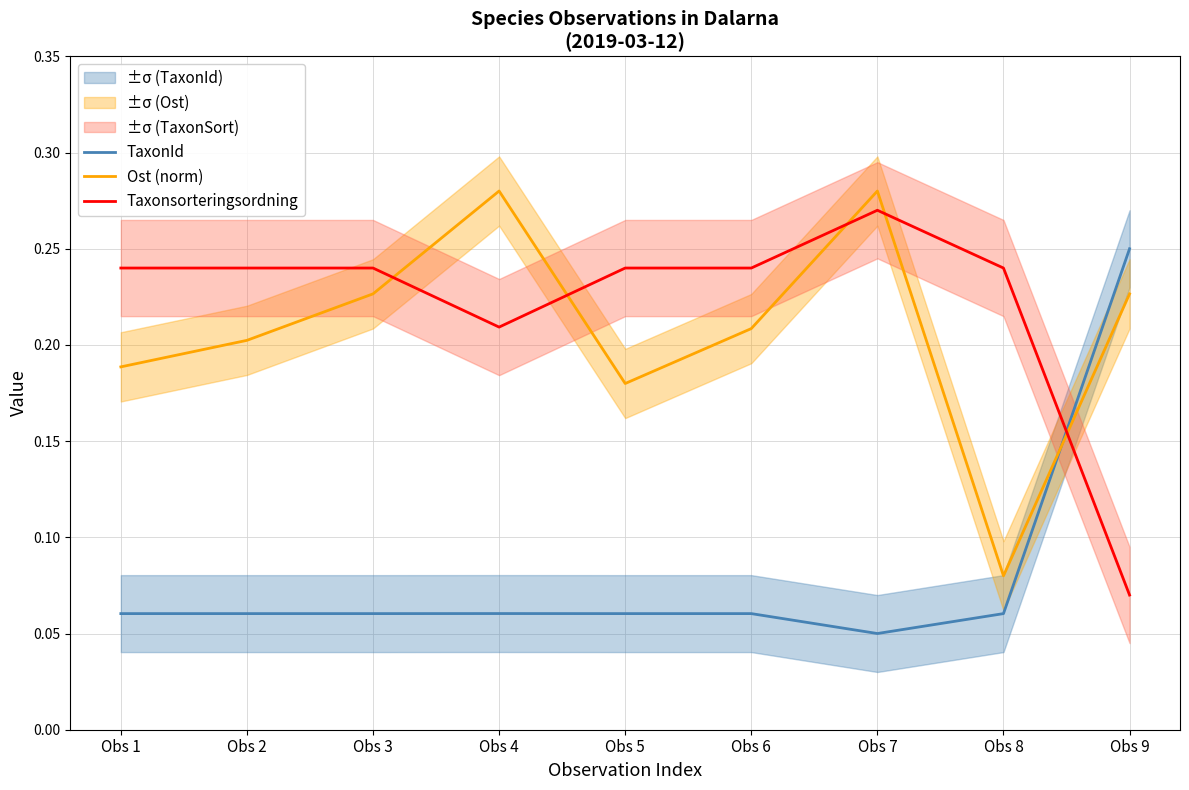

Count the number of categories in the chart.

9